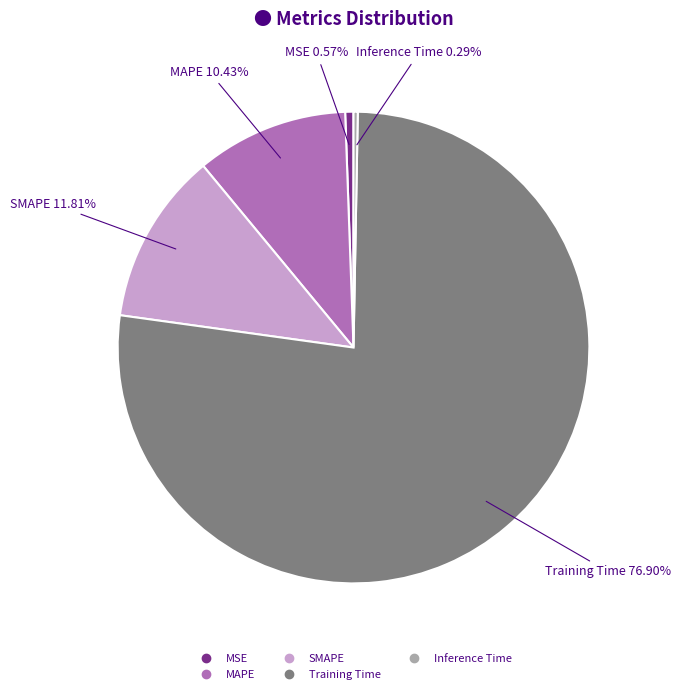

How many slices are in this pie chart?

5